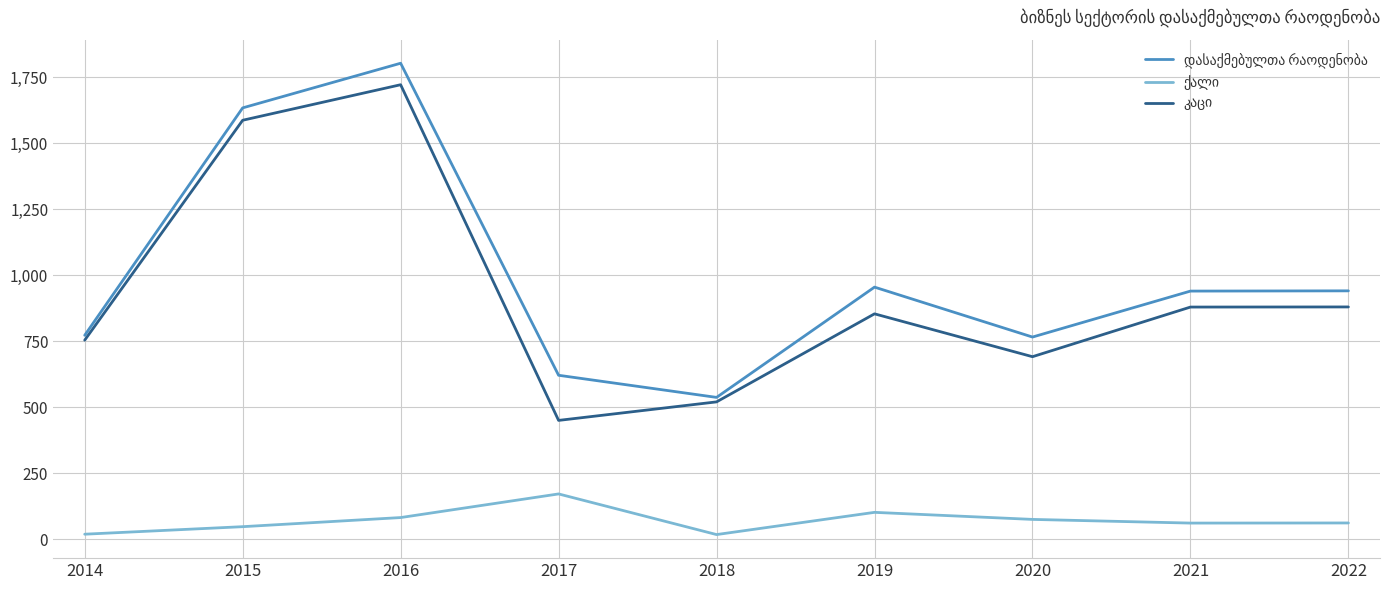

What is the greatest value displayed?

1803.7